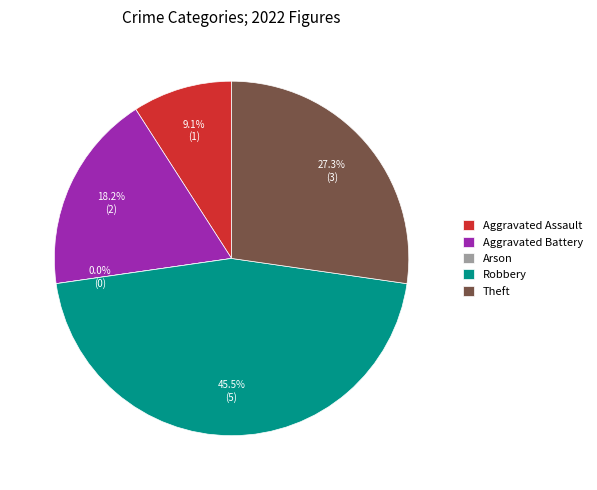

The Robbery slice represents 30% of the pie. True or false?

False